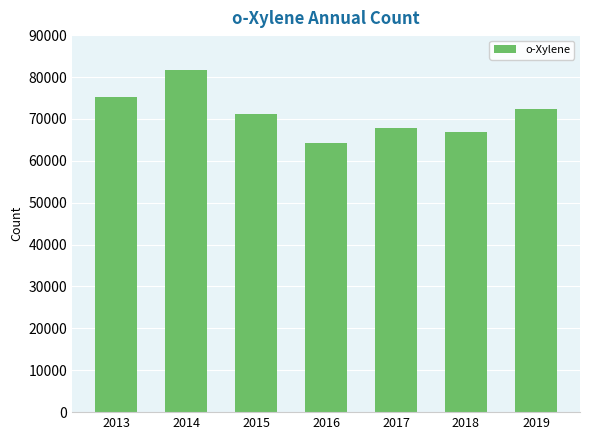

What is the value of the 4th bar from the left?

64315